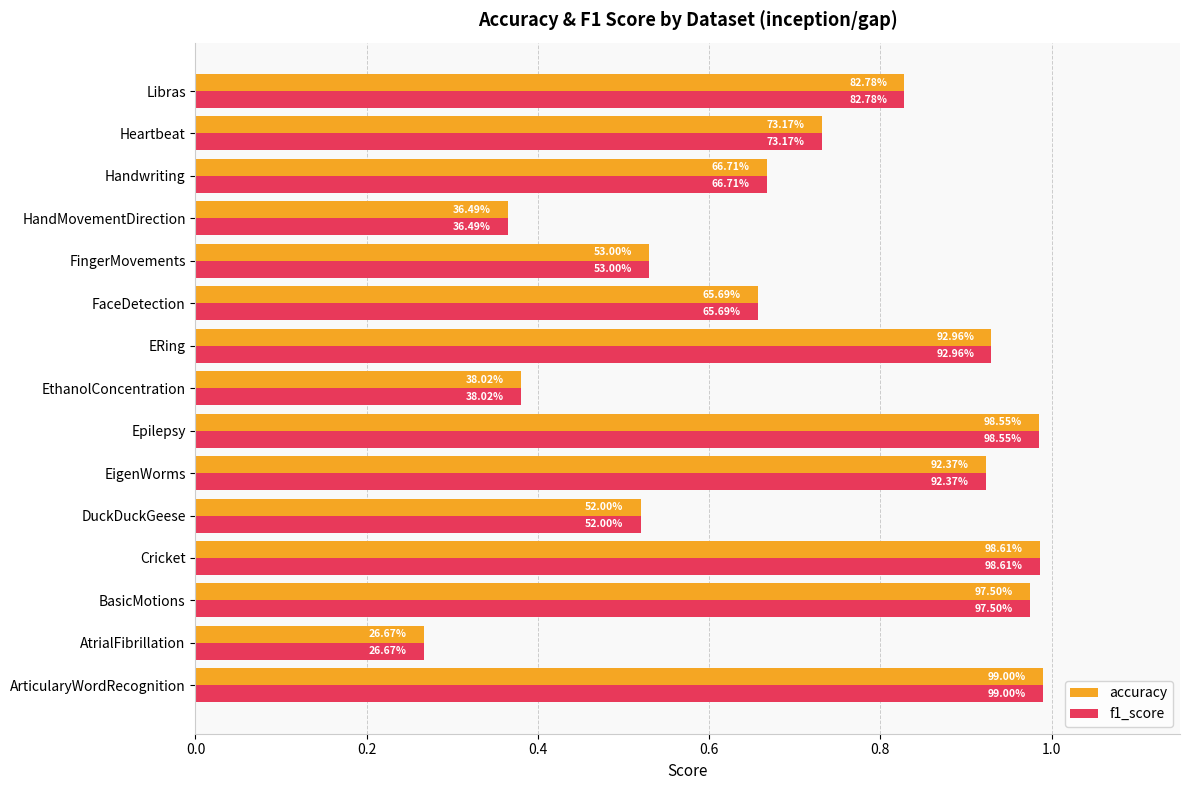

What is the highest value of the accuracy series?

1.0